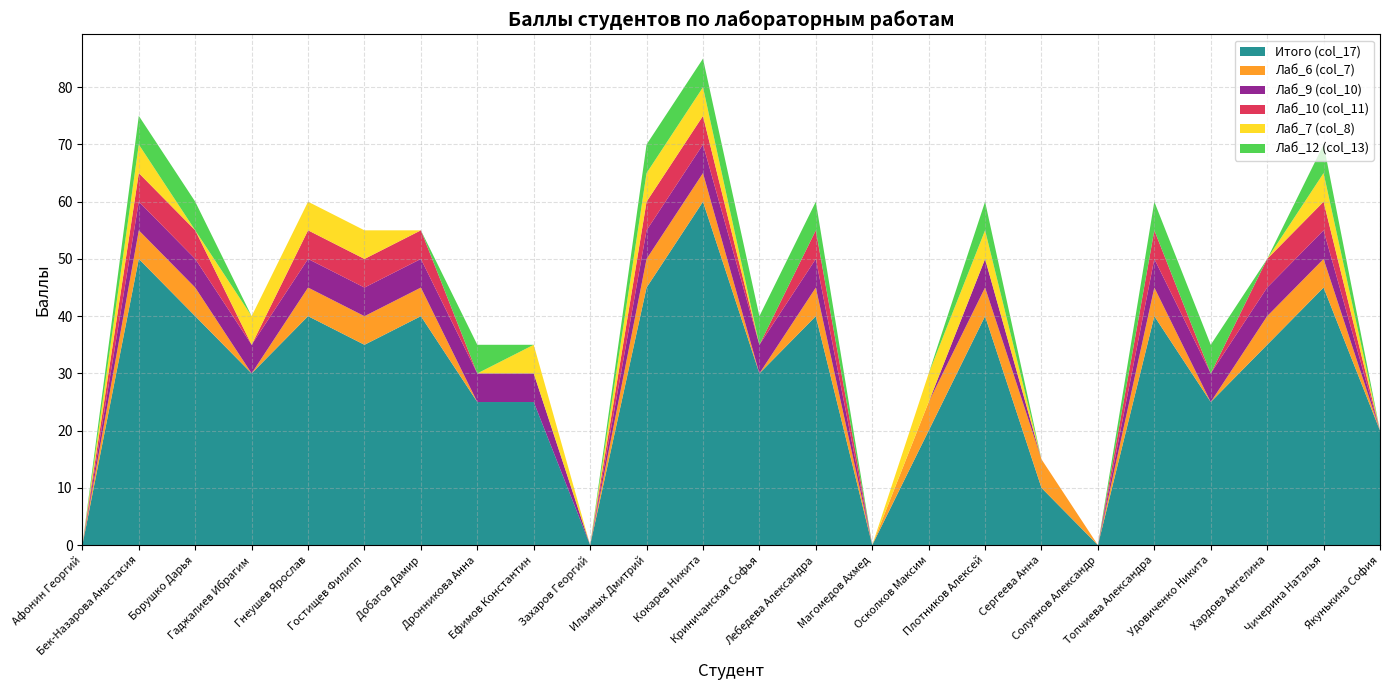

Reading left to right, list all the values displayed in this chart.

Итого (col_17): 0	50	40	30	40	35	40	25	25	0	45	60	30	40	0	20	40	10	0	40	25	35	45	20
Лаб_6 (col_7): 0	5	5	0	5	5	5	0	0	0	5	5	0	5	0	5	5	5	0	5	0	5	5	0
Лаб_9 (col_10): 0	5	5	5	5	5	5	5	5	0	5	5	5	5	0	0	5	0	0	5	5	5	5	0
Лаб_10 (col_11): 0	5	5	0	5	5	5	0	0	0	5	5	0	5	0	0	0	0	0	5	0	5	5	0
Лаб_7 (col_8): 0	5	0	5	5	5	0	0	5	0	5	5	0	0	0	5	5	0	0	0	0	0	5	0
Лаб_12 (col_13): 0	5	5	0	0	0	0	5	0	0	5	5	5	5	0	0	5	0	0	5	5	0	5	0